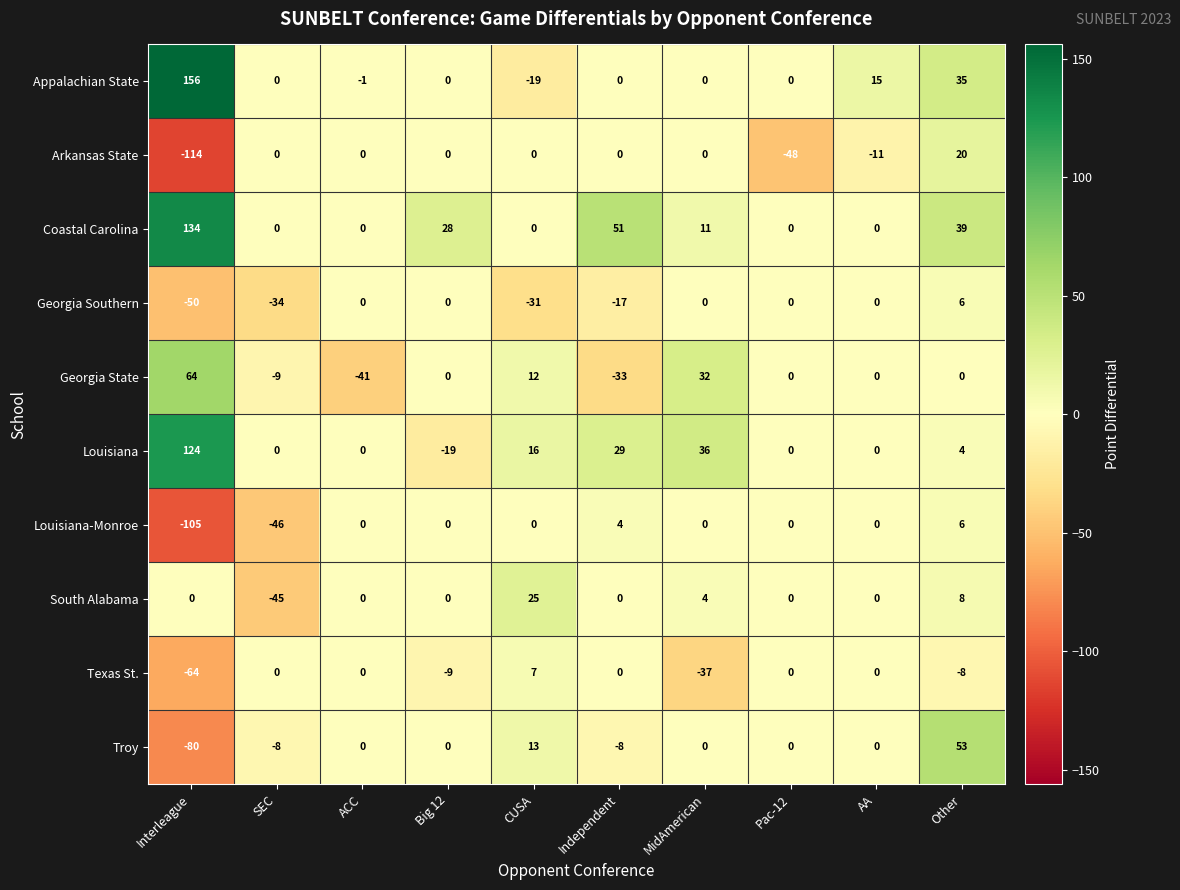

True or false: Georgia State has a value of -41 at Pac-12.

False